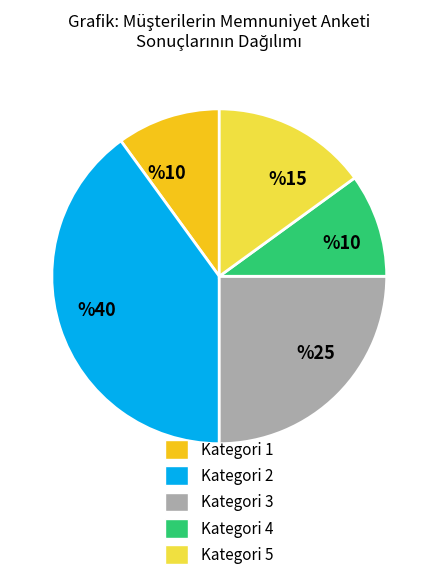

Does any single category account for the majority?

No